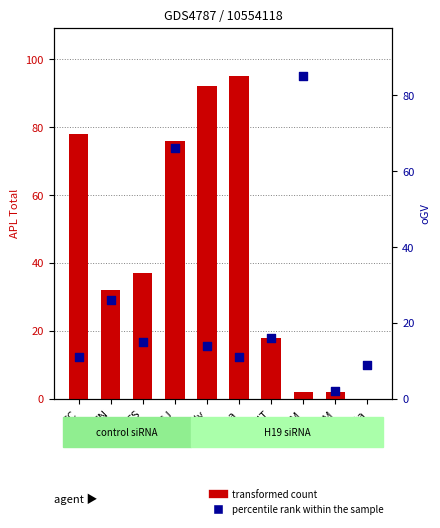

What is the total value across all series at Kandy?

106